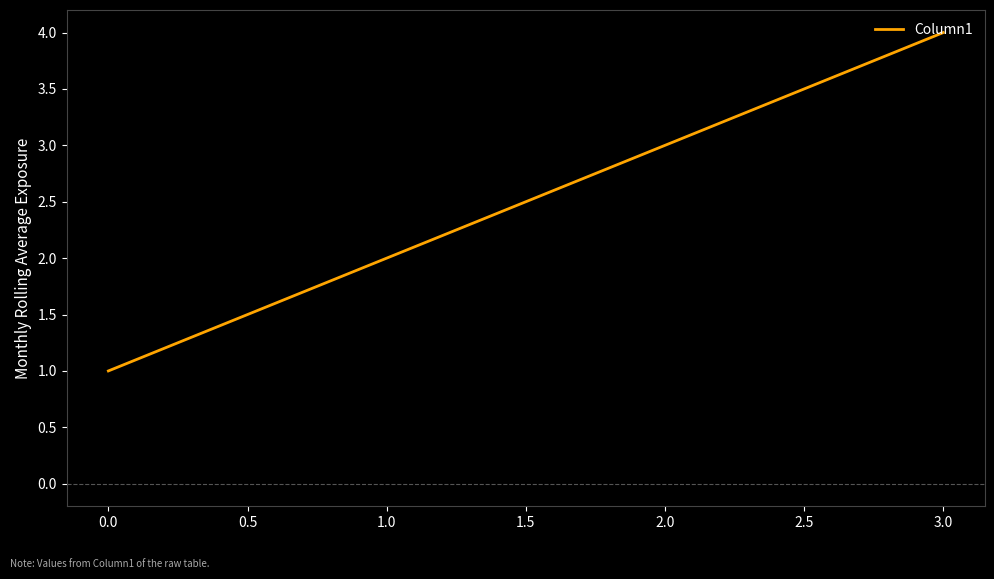

What is the change in value from 2.0 to 3.0?

+1